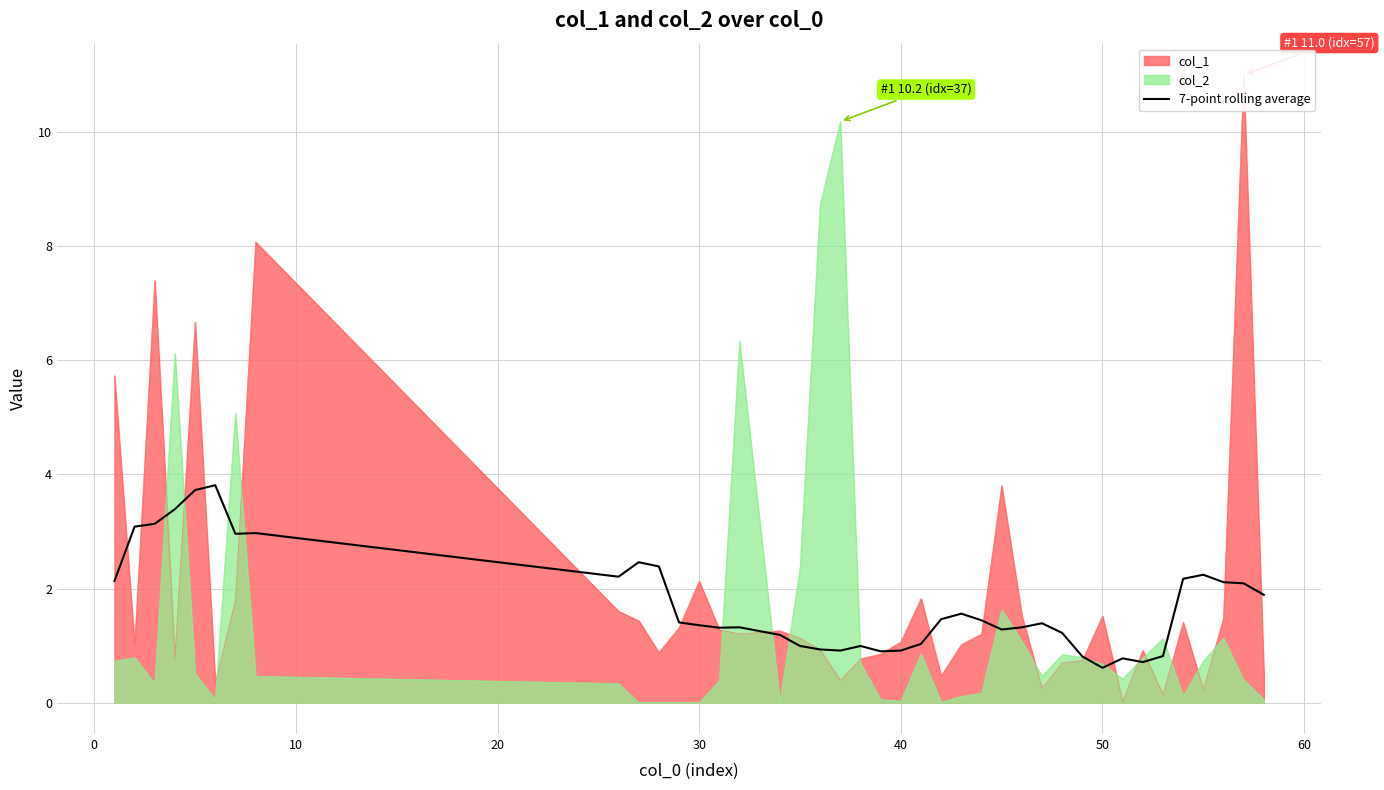

What is the maximum value for 7-point rolling average?

3.8